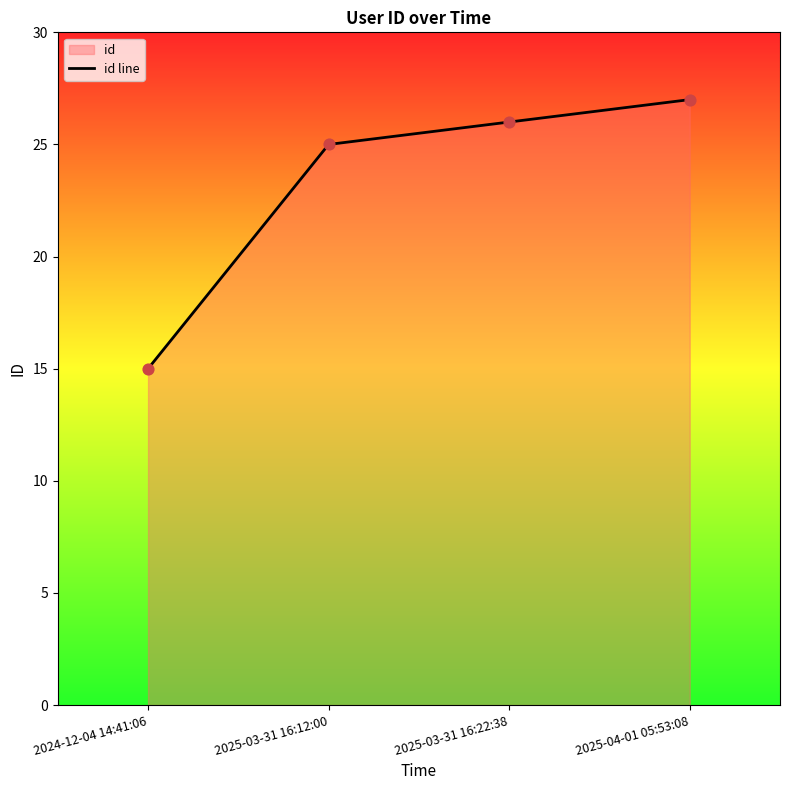

What is the change in value from 2024-12-04 14:41:06 to 2025-03-31 16:22:38?

+11